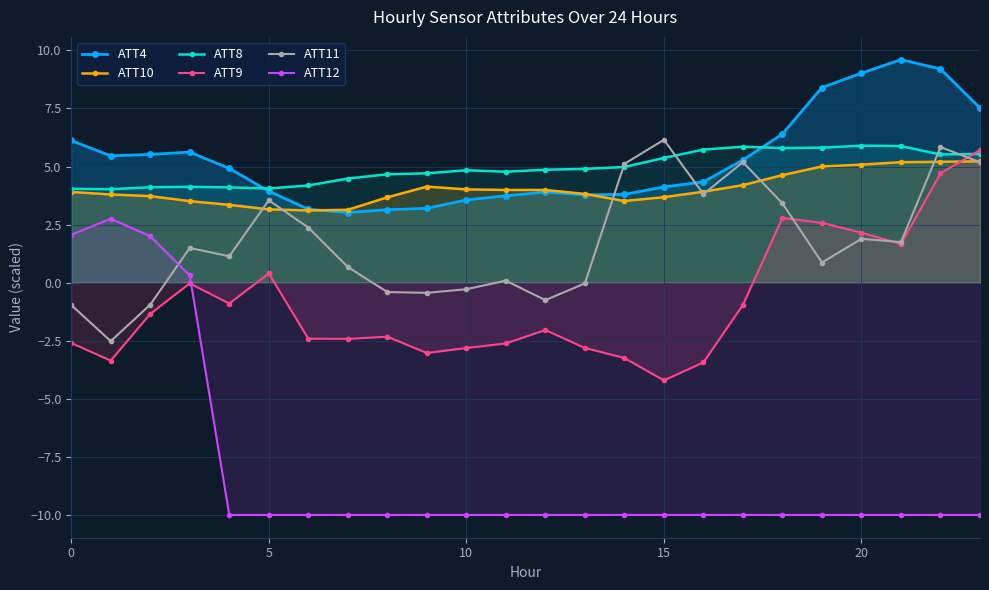

Reading left to right, extract all data points from this chart.

ATT4: 6.1	5.5	5.5	5.6	4.9	3.9	3.2	3.0	3.1	3.2	3.6	3.7	3.9	3.8	3.8	4.1	4.3	5.3	6.4	8.4	9.0	9.6	9.2	7.5
ATT10: 3.9	3.8	3.7	3.5	3.3	3.2	3.1	3.1	3.7	4.1	4.0	4.0	4.0	3.8	3.5	3.7	3.9	4.2	4.6	5.0	5.1	5.2	5.2	5.2
ATT8: 4.0	4.0	4.1	4.1	4.1	4.1	4.2	4.5	4.7	4.7	4.8	4.8	4.9	4.9	5.0	5.4	5.7	5.9	5.8	5.8	5.9	5.9	5.5	5.5
ATT9: -2.6	-3.4	-1.3	-0.0	-0.9	0.4	-2.4	-2.4	-2.3	-3.0	-2.8	-2.6	-2.0	-2.8	-3.2	-4.2	-3.4	-1.0	2.8	2.6	2.2	1.7	4.7	5.7
ATT11: -1.0	-2.5	-0.9	1.5	1.1	3.5	2.4	0.7	-0.4	-0.4	-0.3	0.1	-0.8	-0.0	5.1	6.2	3.8	5.2	3.4	0.9	1.9	1.7	5.8	5.2
ATT12: 2.1	2.8	2.0	0.3	-10.0	-10.0	-10.0	-10.0	-10.0	-10.0	-10.0	-10.0	-10.0	-10.0	-10.0	-10.0	-10.0	-10.0	-10.0	-10.0	-10.0	-10.0	-10.0	-10.0